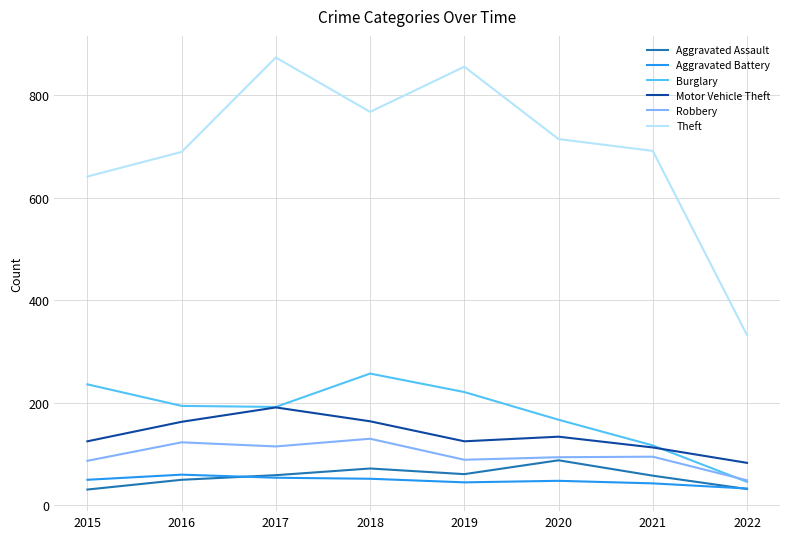

What is the maximum value shown in the chart?

873